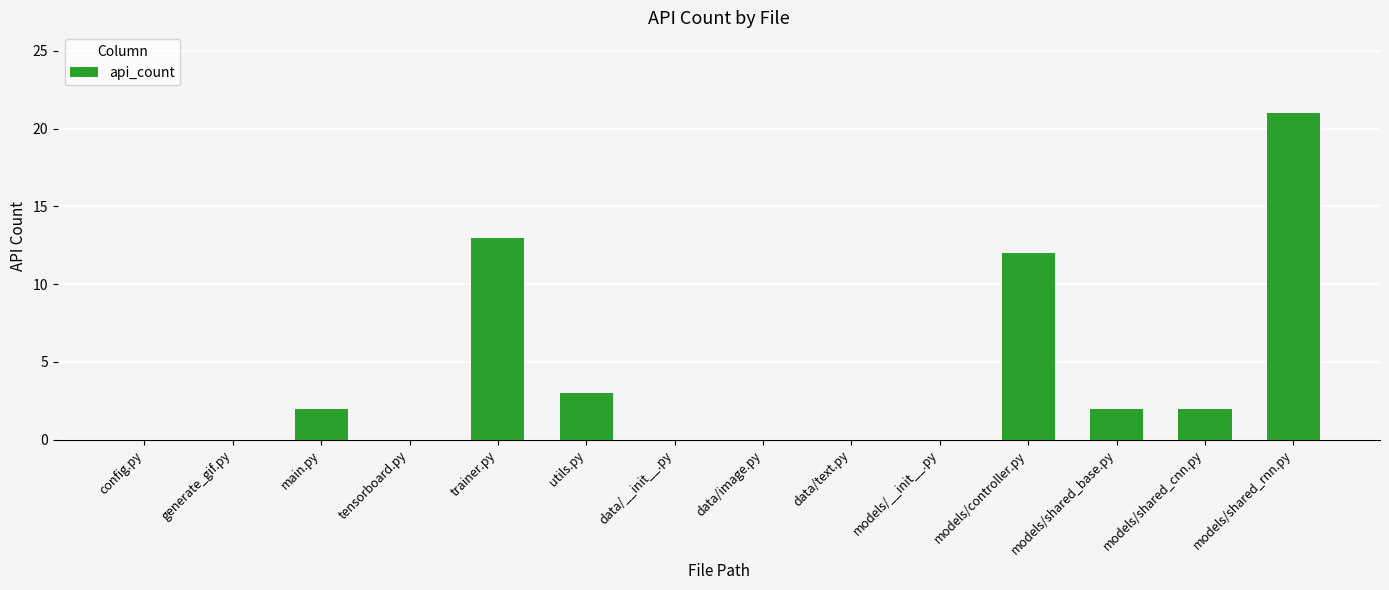

Reading left to right, list all the values displayed in this chart.

config.py=0	generate_gif.py=0	main.py=2	tensorboard.py=0	trainer.py=13	utils.py=3	data/__init__.py=0	data/image.py=0	data/text.py=0	models/__init__.py=0	models/controller.py=12	models/shared_base.py=2	models/shared_cnn.py=2	models/shared_rnn.py=21